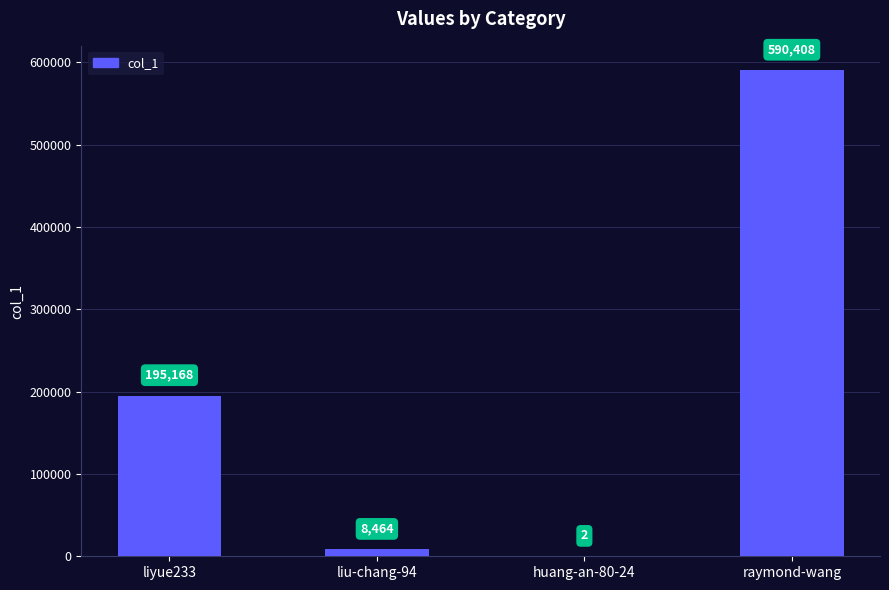

What is the sum of the values at liyue233 and raymond-wang?

785576